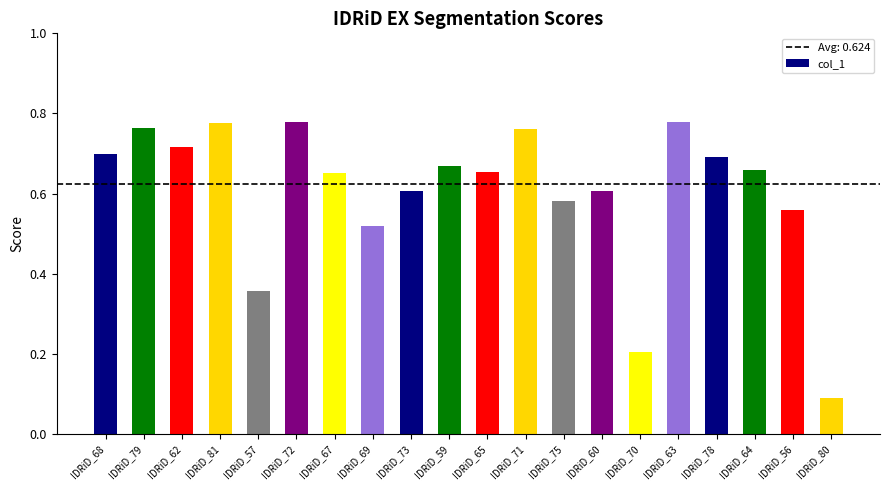

The value at IDRiD_78 is 0.7. True or false?

True